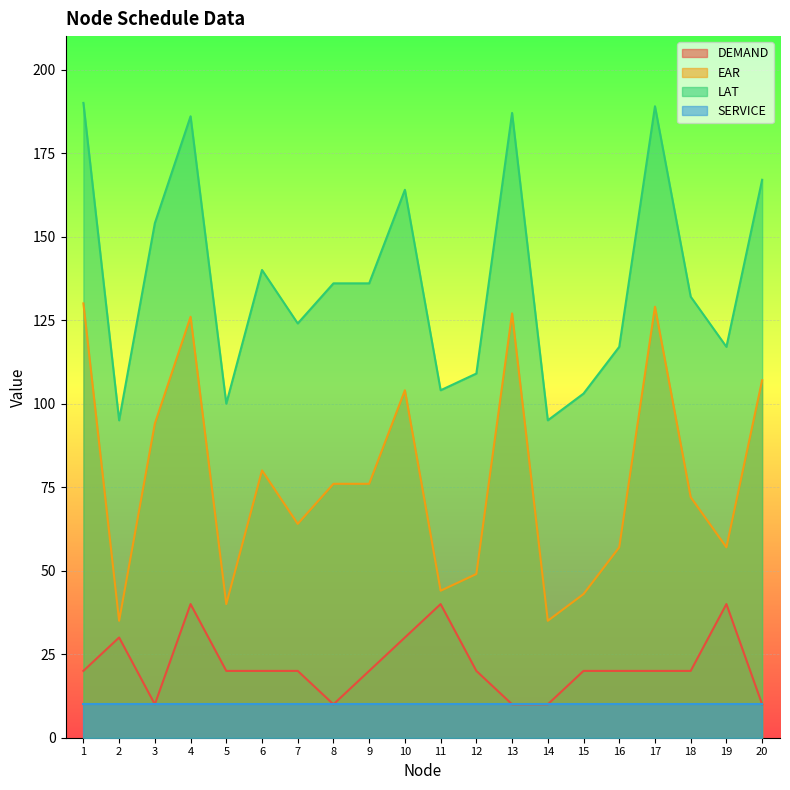

What is the total value across all series at 14?

150